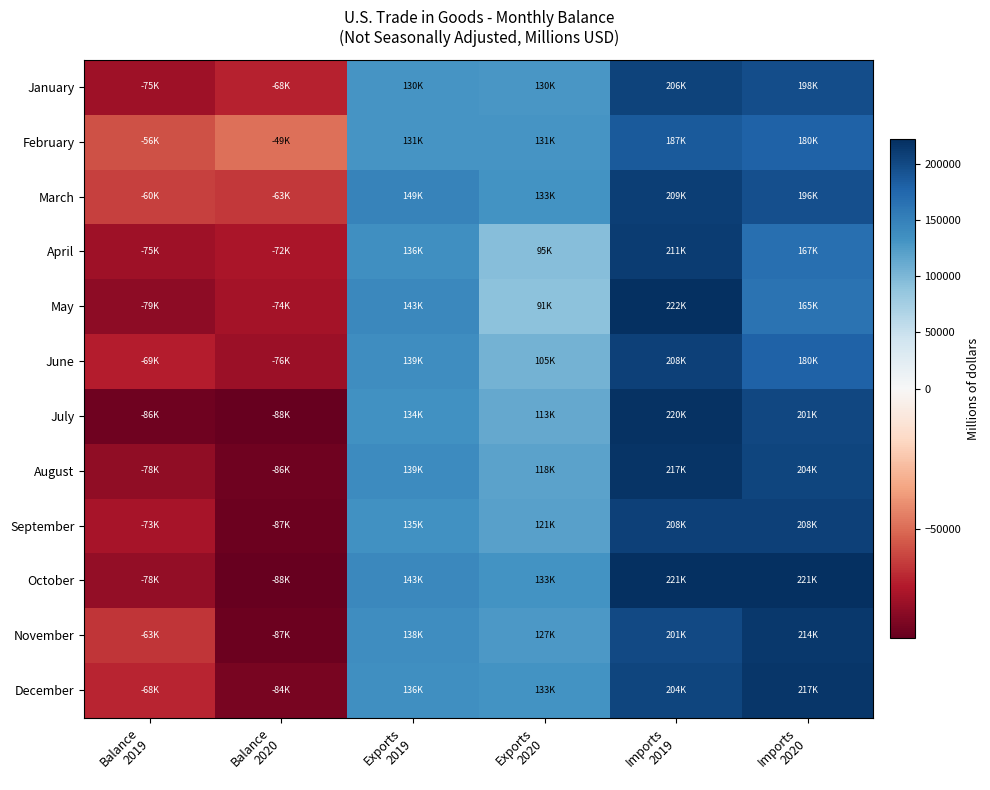

At how many categories does at least one series exceed 72299?

4